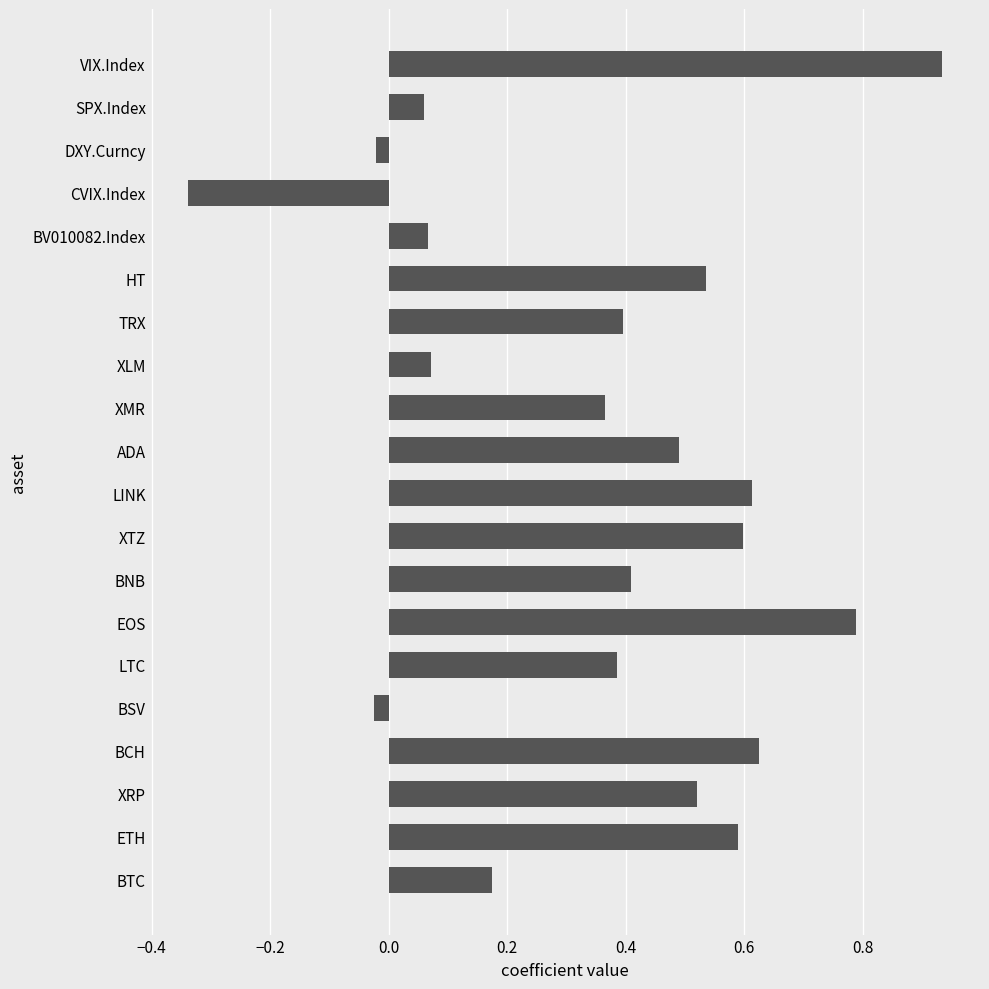

Is it true that the value at ADA is 0.7?

False